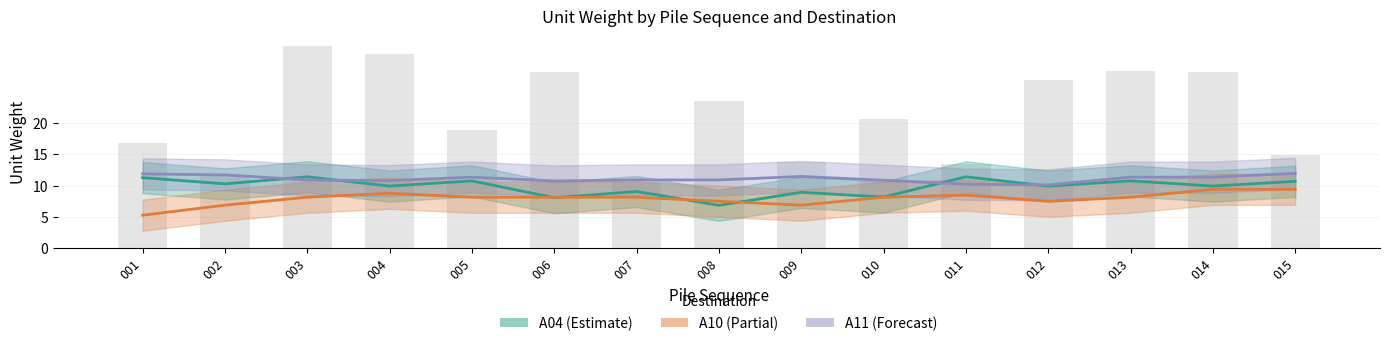

Where is A11 nearest to the value 11?

003